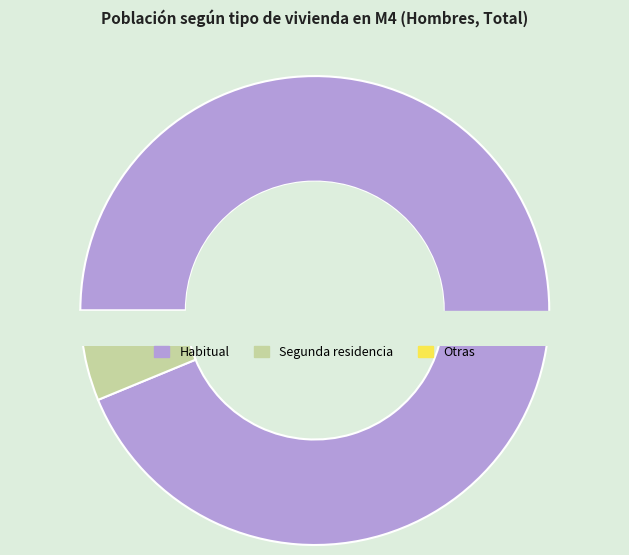

Rank the categories by value from lowest to highest.

Otras, Segunda residencia, Habitual